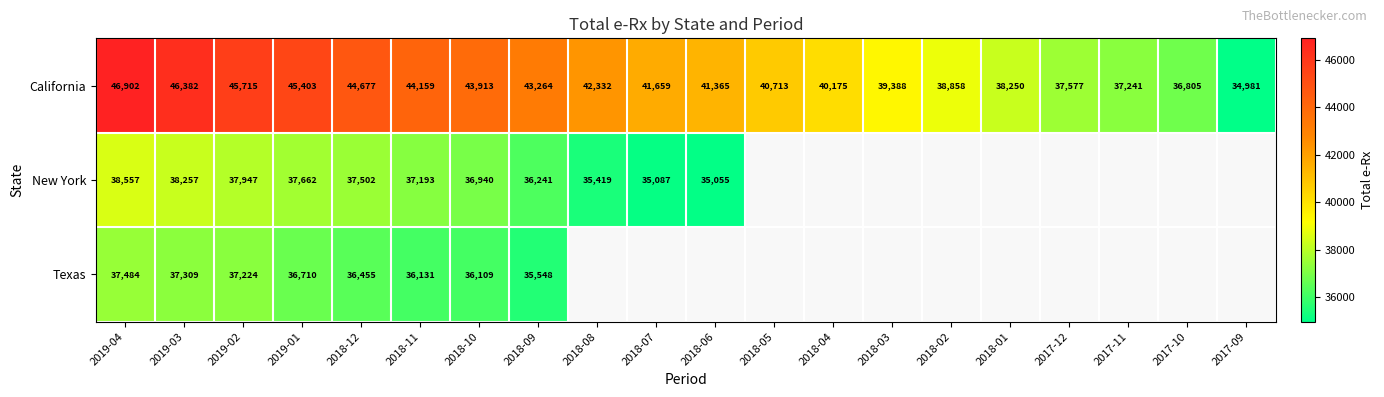

What is the approximate value of California at 2019-03, to the nearest 10?

46380